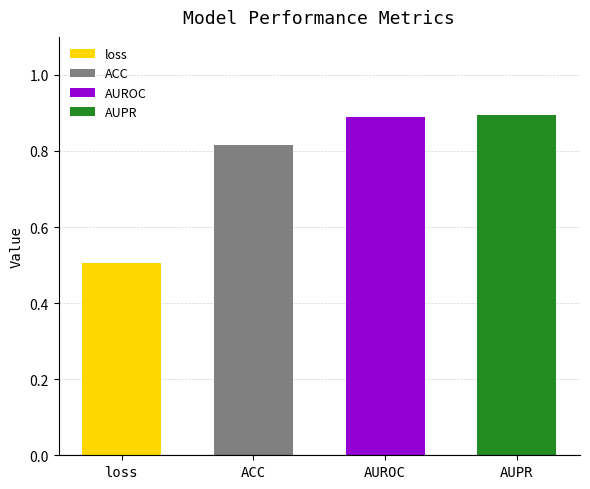

What is the label of the 3rd bar from the right?

ACC